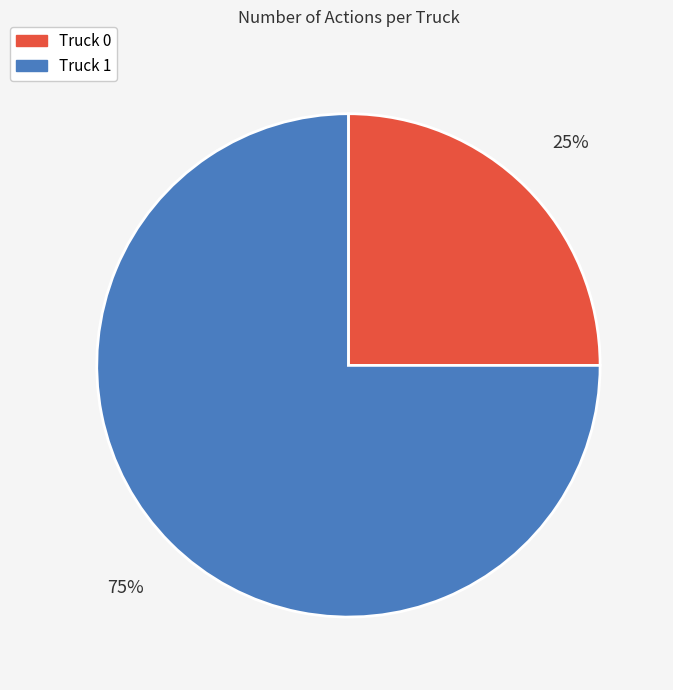

The Truck 1 slice represents 64% of the pie. True or false?

False